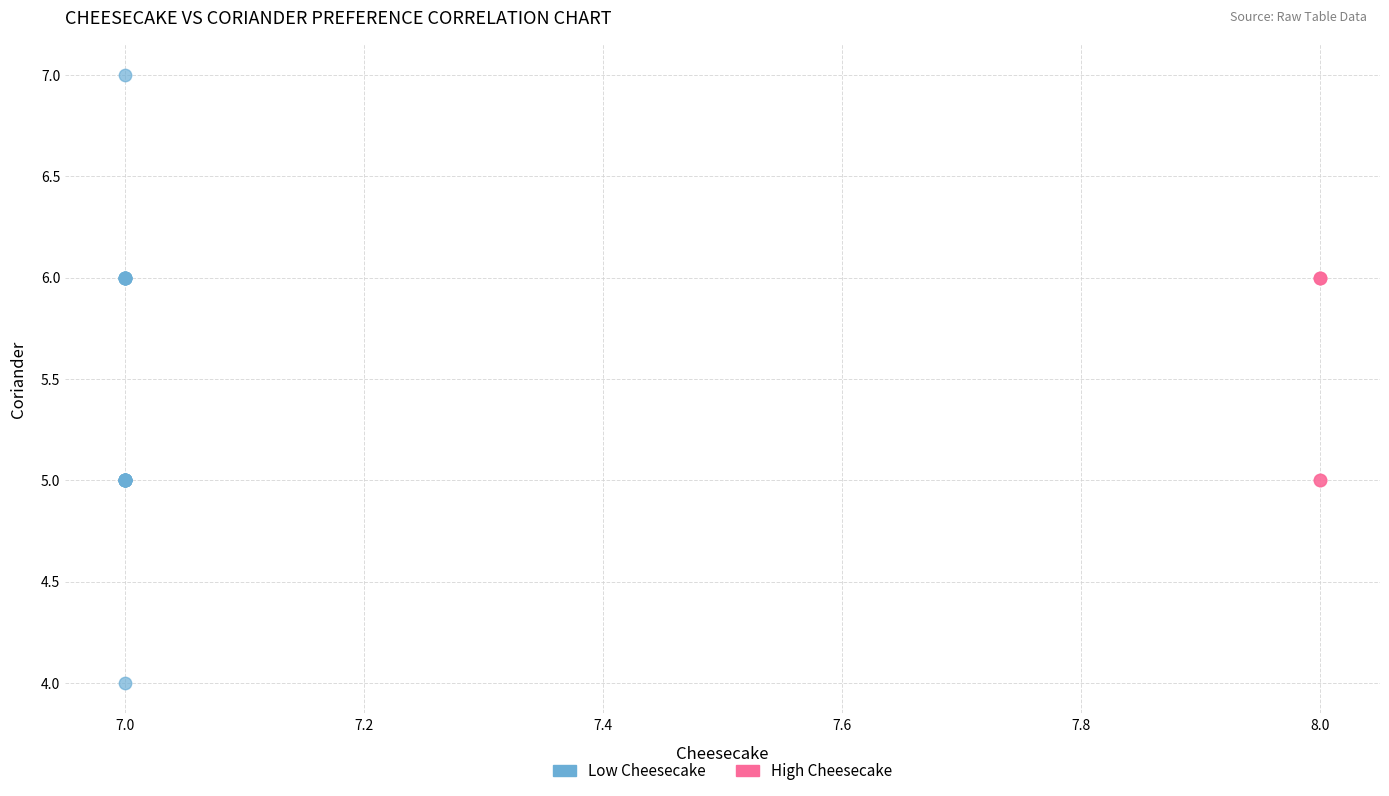

Which series has the largest Y range (max minus min)?

Low Cheesecake